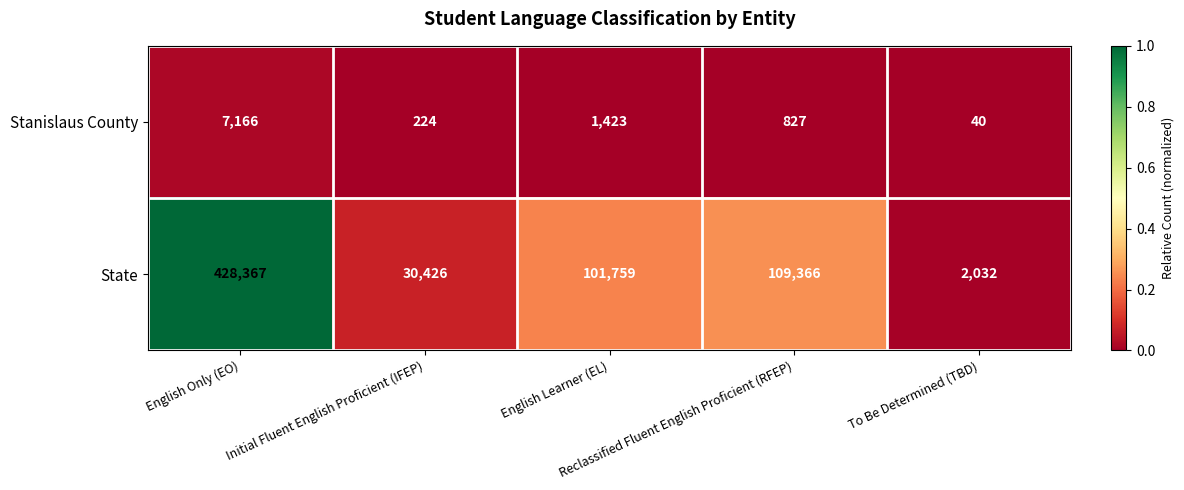

What is the difference between the maximum and minimum values in the Stanislaus County series?

7126